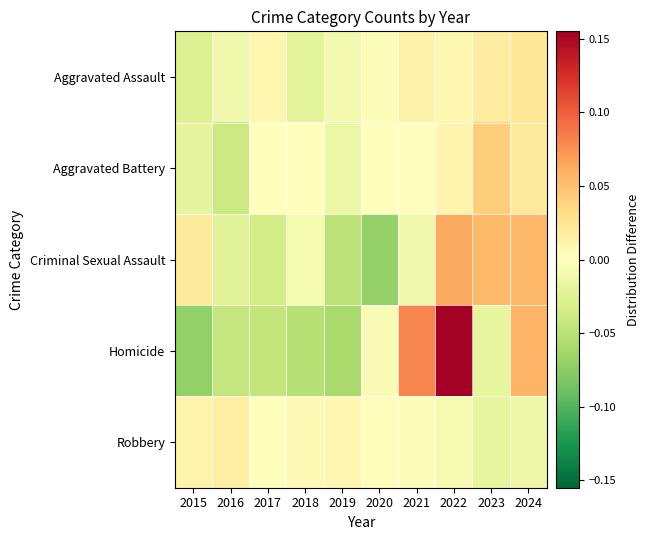

Reading right to left, transcribe all the data shown in this chart.

Aggravated Assault: 2024=0.0	2023=0.0	2022=0.0	2021=0.0	2020=-0.0	2019=-0.0	2018=-0.0	2017=0.0	2016=-0.0	2015=-0.0
Aggravated Battery: 2024=0.0	2023=0.0	2022=0.0	2021=0.0	2020=0.0	2019=-0.0	2018=-0.0	2017=-0.0	2016=-0.0	2015=-0.0
Criminal Sexual Assault: 2024=0.1	2023=0.1	2022=0.1	2021=-0.0	2020=-0.1	2019=-0.0	2018=-0.0	2017=-0.0	2016=-0.0	2015=0.0
Homicide: 2024=0.1	2023=-0.0	2022=0.2	2021=0.1	2020=-0.0	2019=-0.1	2018=-0.1	2017=-0.0	2016=-0.0	2015=-0.1
Robbery: 2024=-0.0	2023=-0.0	2022=-0.0	2021=-0.0	2020=0.0	2019=0.0	2018=0.0	2017=-0.0	2016=0.0	2015=0.0